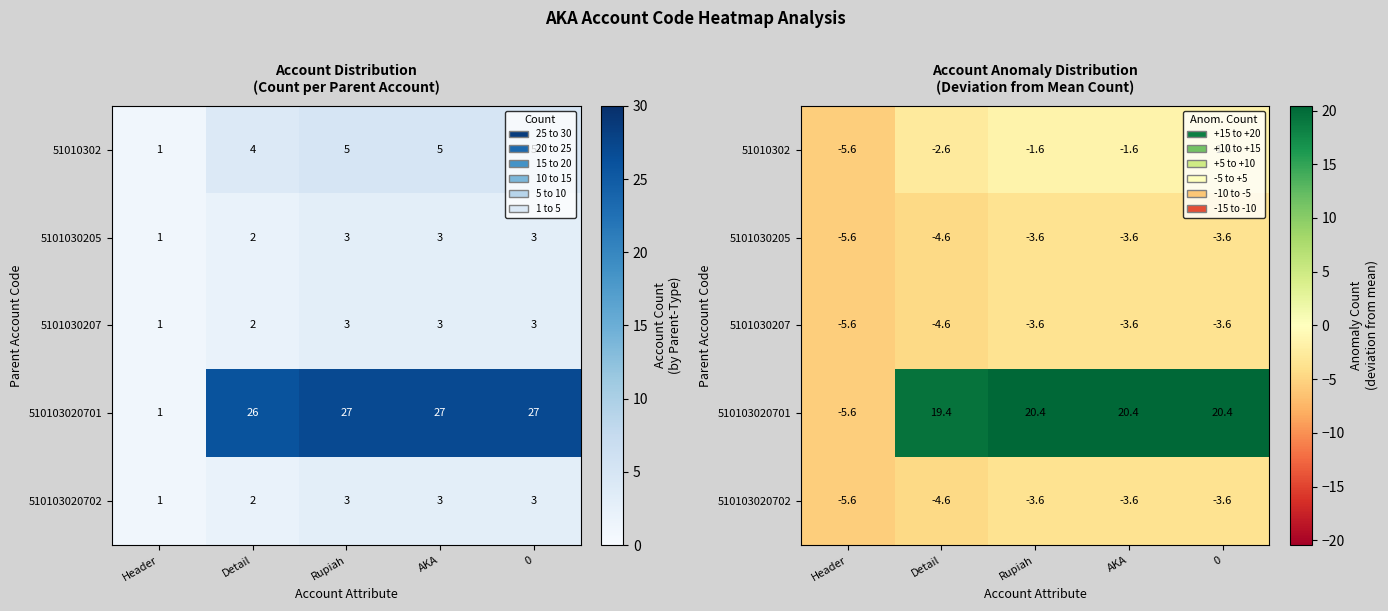

At which label is 5101030205 closest to -4?

Rupiah